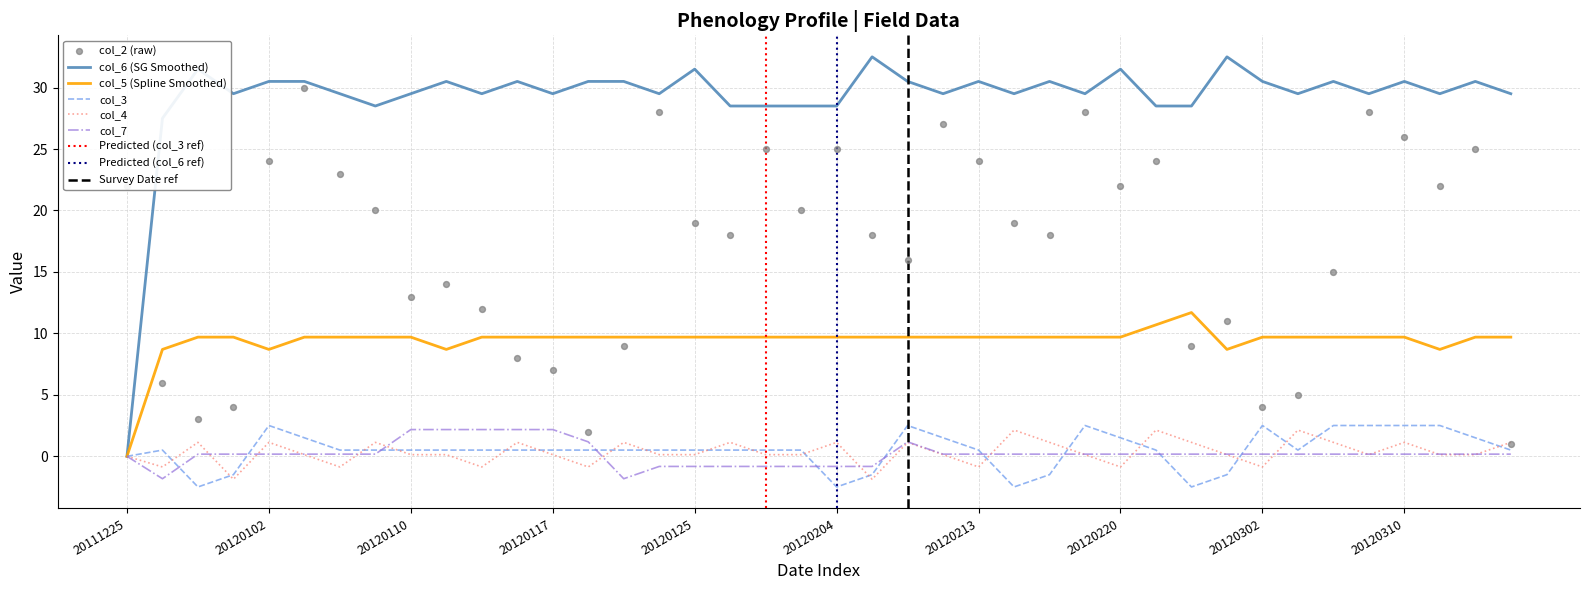

What are all the series names shown in the legend?

col_2, col_6, col_3, col_4, col_7, col_5